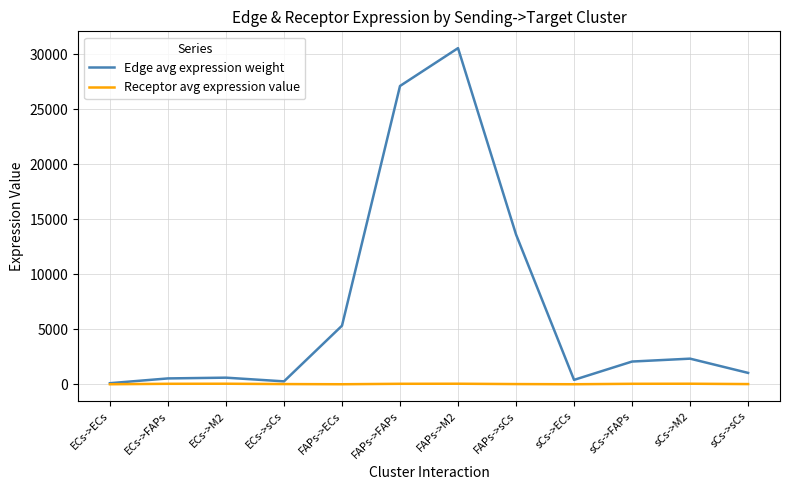

What is the greatest value displayed?

30574.9